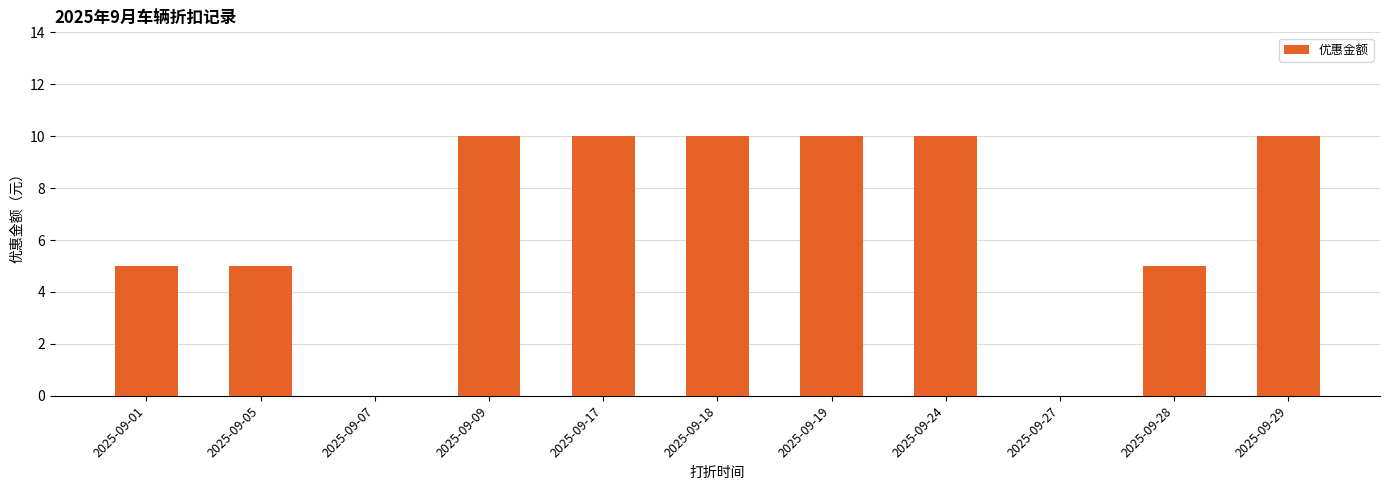

The value at 2025-09-18 is 10. True or false?

True